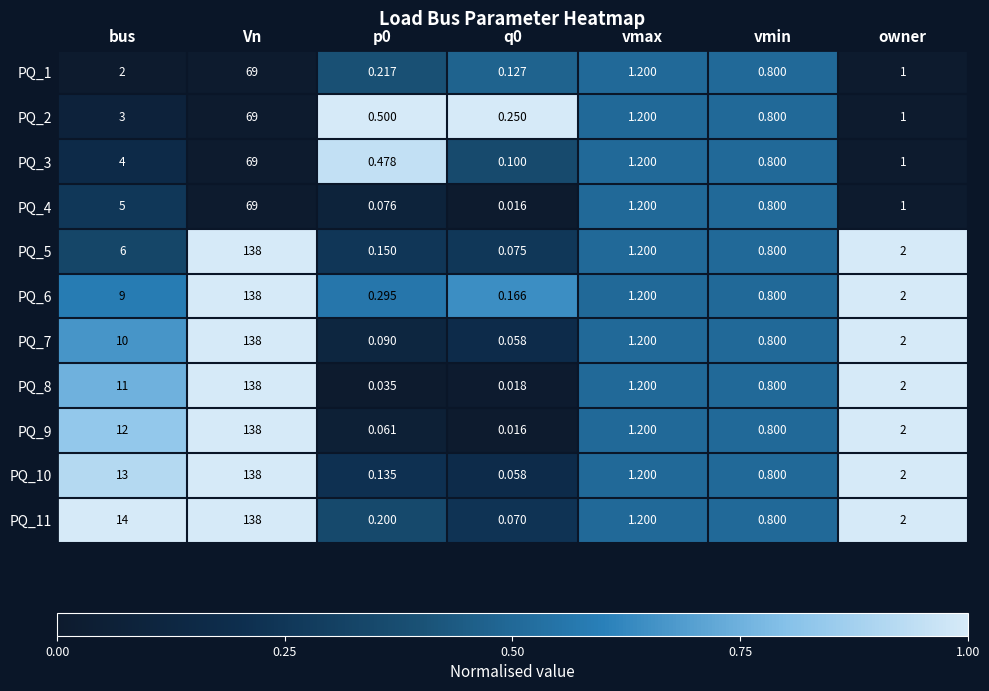

Which series has the largest total across all categories?

PQ_11